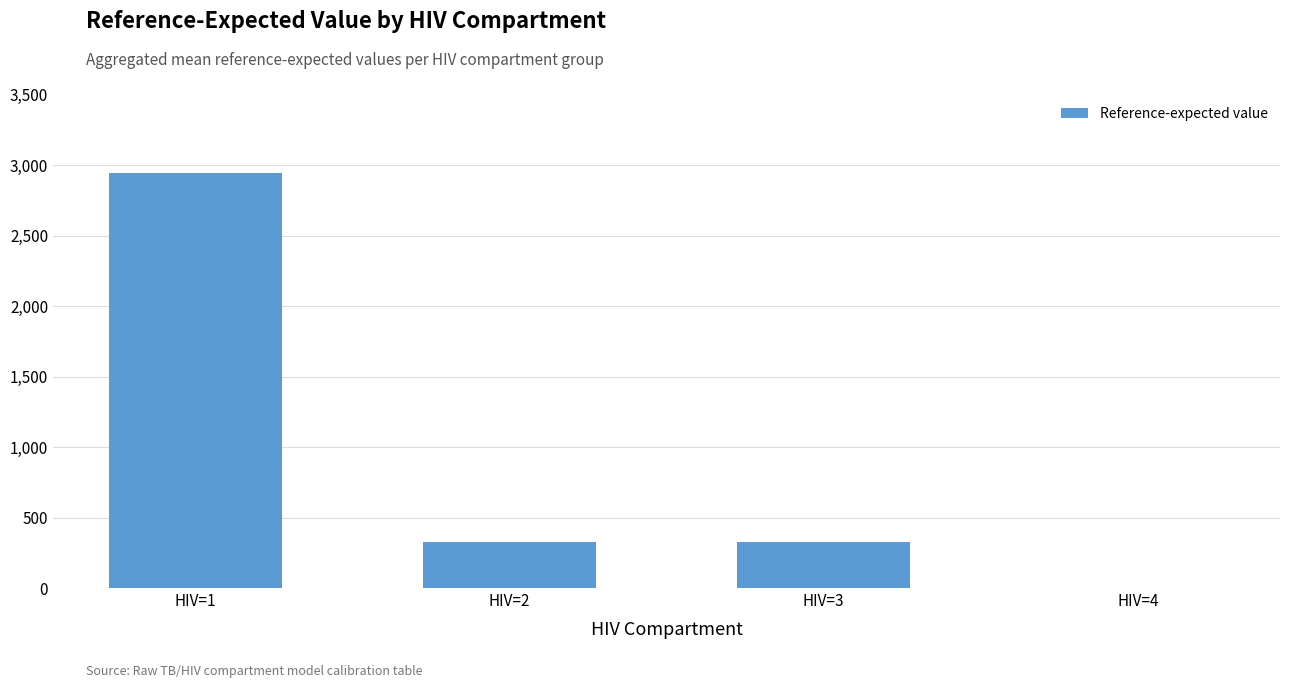

What is the sum of all values?

3601.2